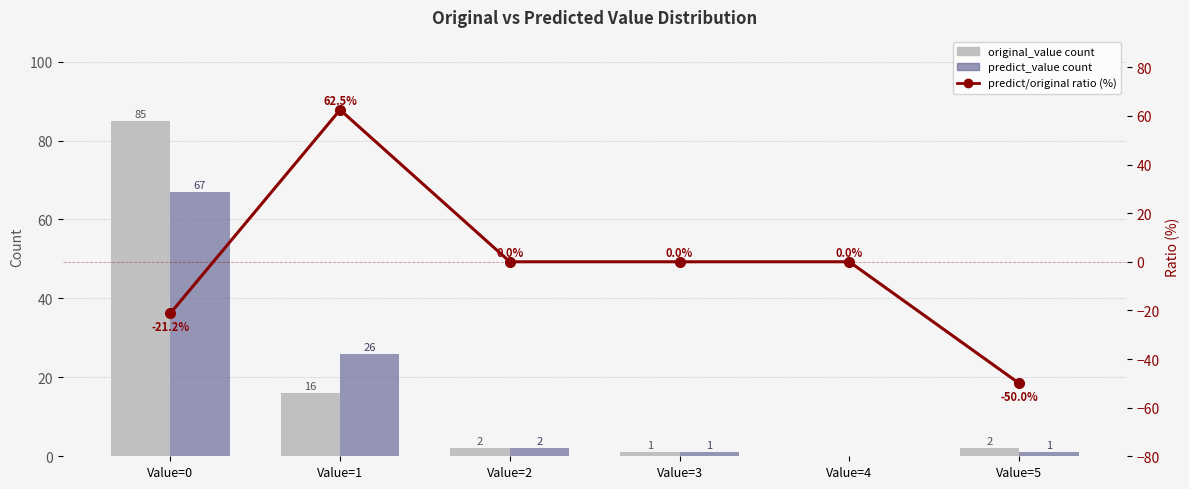

Which series has the largest total across all categories?

original_value